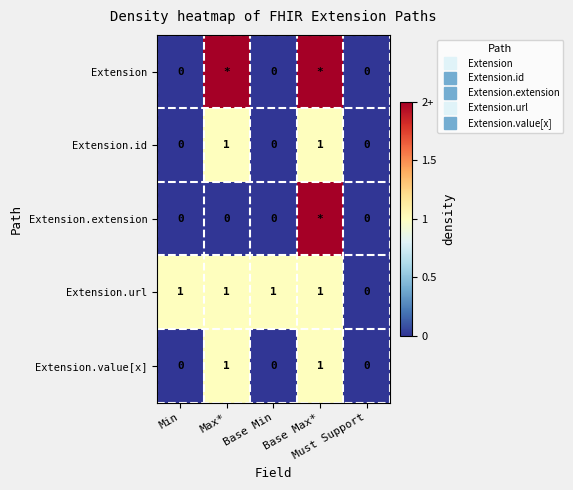

The value of Extension.id at Must Support is 0. True or false?

True